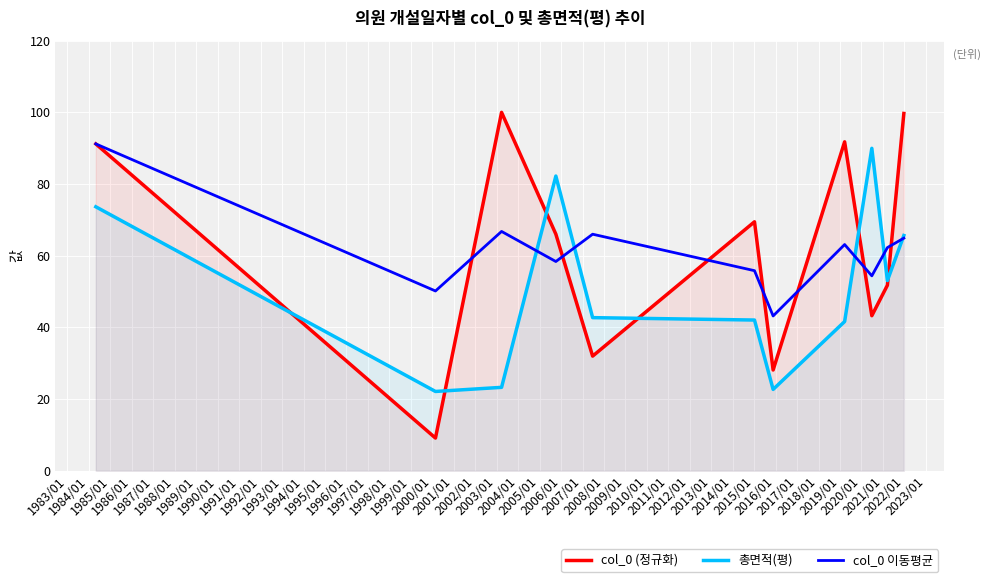

Which series ends up on top after the final intersection of 총면적(평) and col_0 (정규화)?

col_0 (정규화)